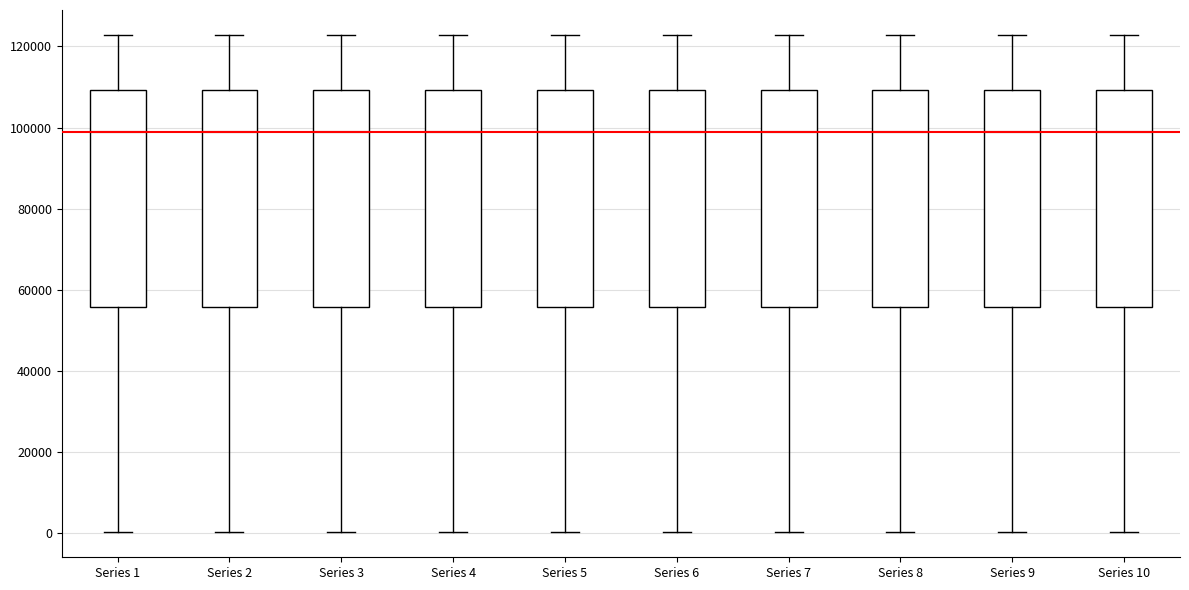

Where does the upper whisker of the box for Series 9 end on the y-axis? The values are not printed on the chart, so give them approximately, as read against the axis.

122000